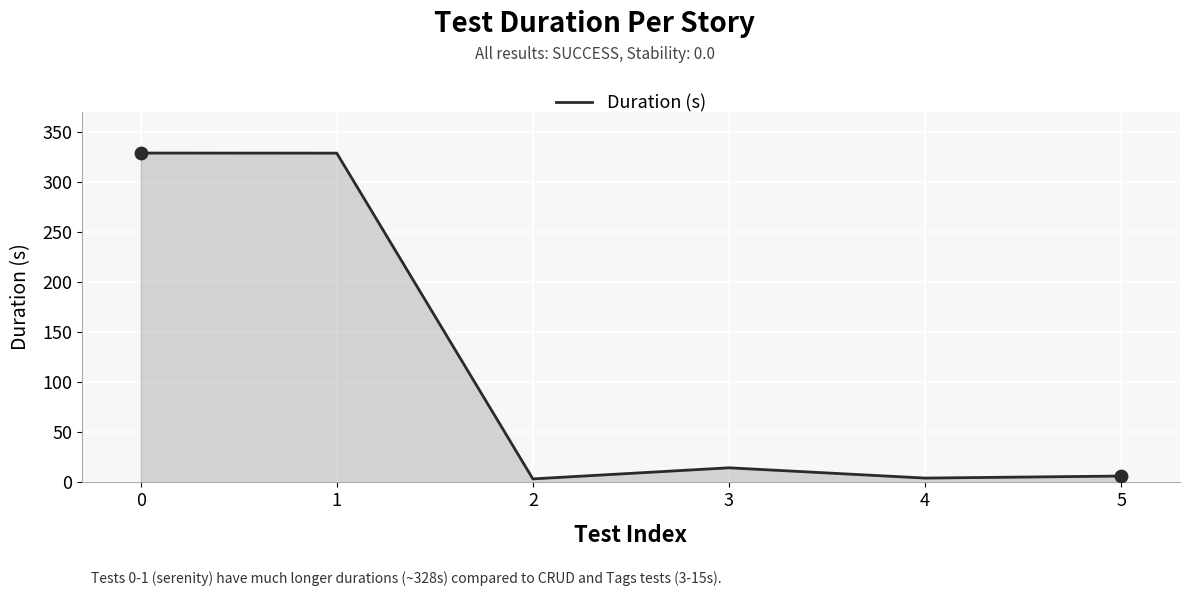

What is the change in value from 0 to 2?

-325.1